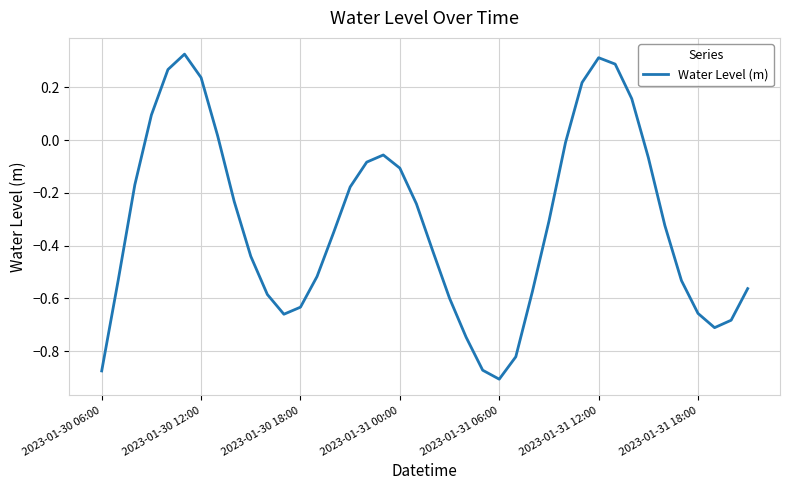

What is the difference between the maximum and minimum values?

1.2